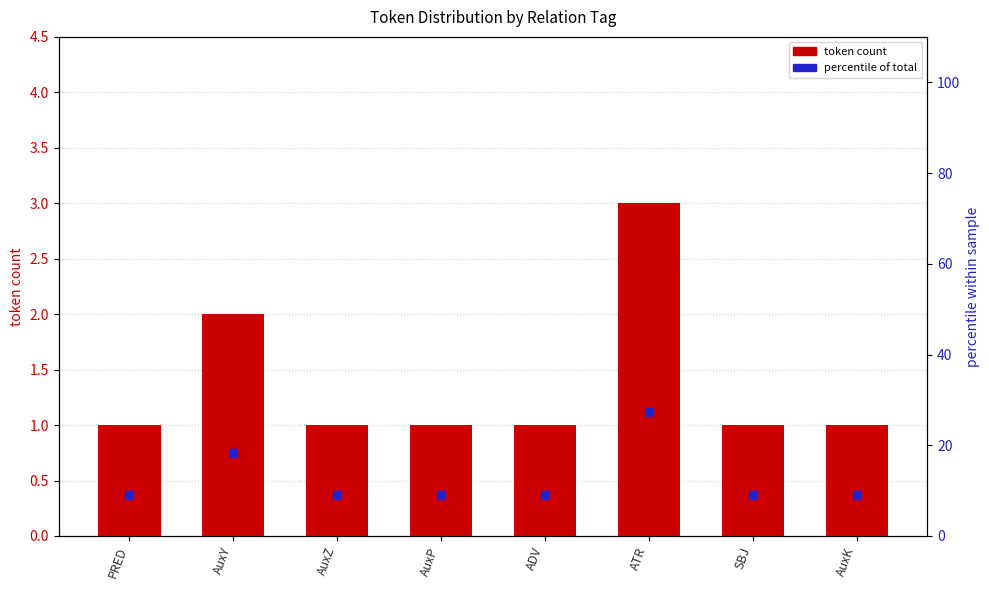

Which series has the largest Y range (max minus min)?

percentile of total